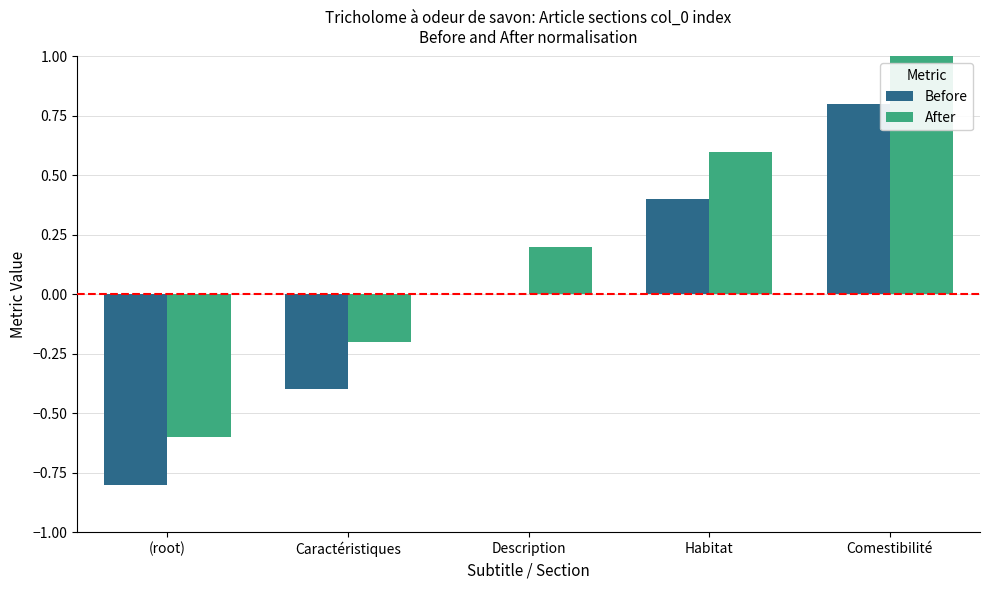

What is the total value across all series at Comestibilité?

1.8